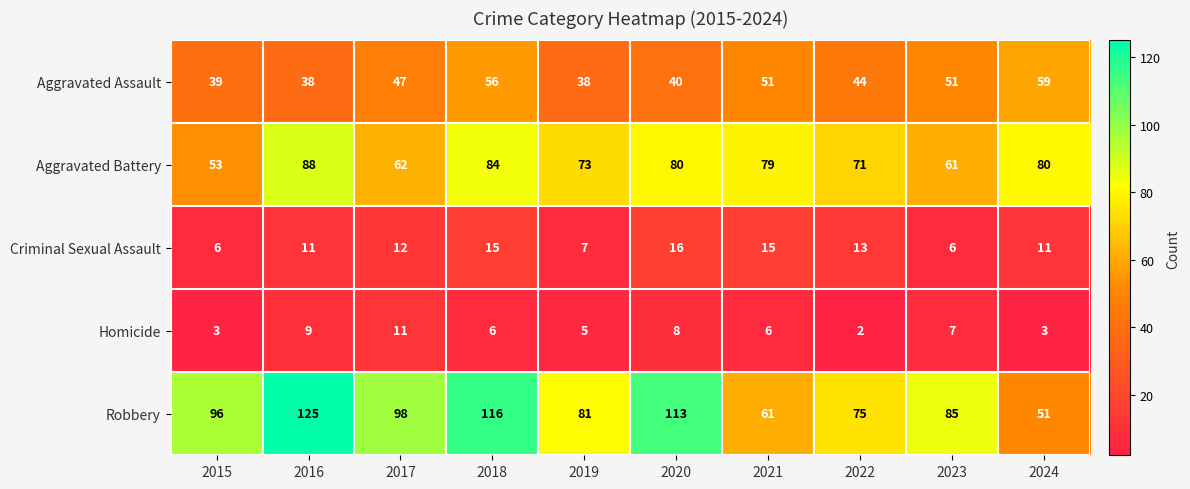

The value of Criminal Sexual Assault at 2017 is 12. True or false?

True